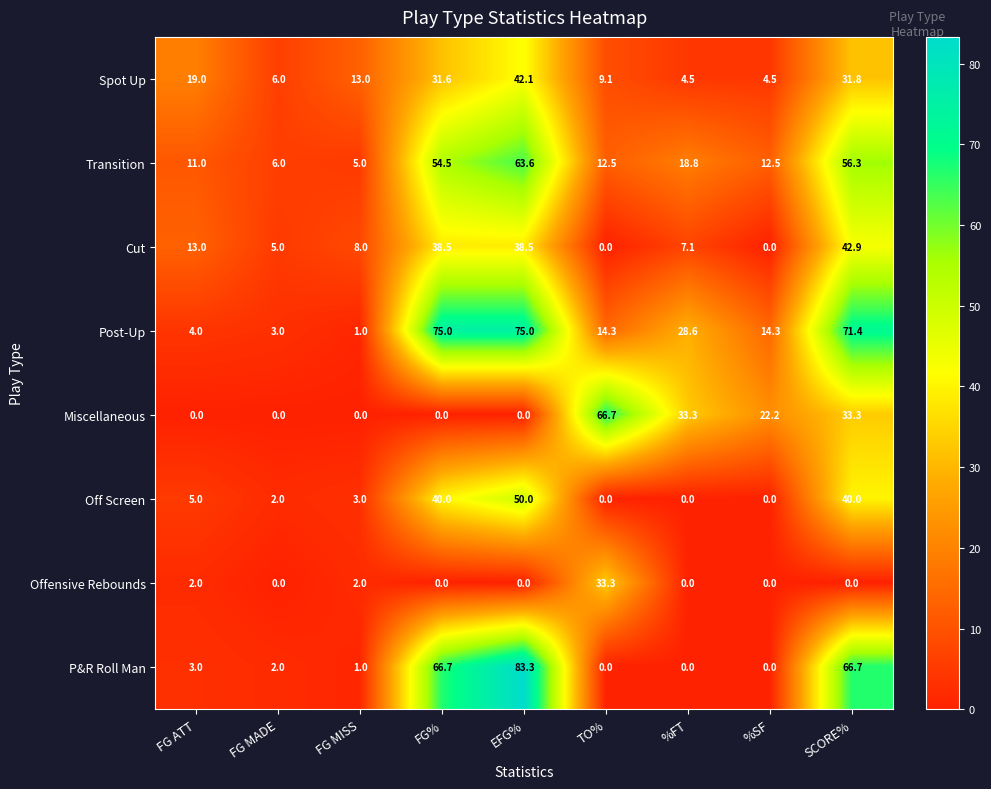

Is the value of P&R Roll Man at FG MISS greater than the value of Cut at FG MISS?

No